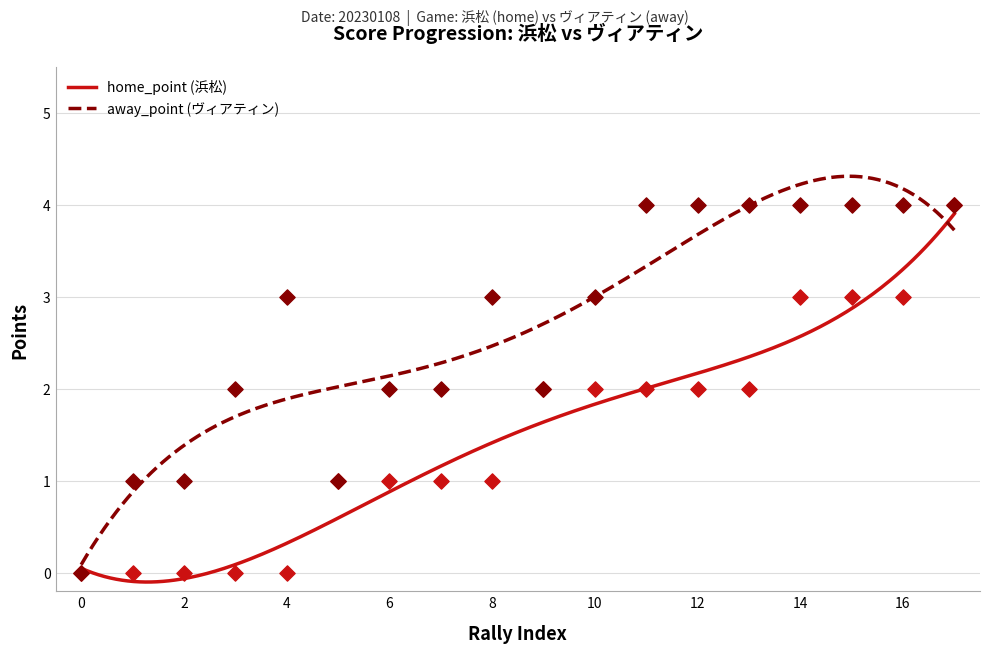

Is the value of away_point at 17 greater than the value of home_point at 12?

Yes